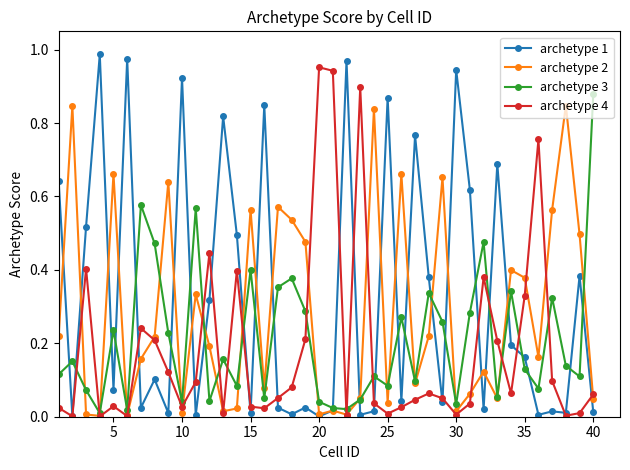

Which series has the largest total across all categories?

archetype 1